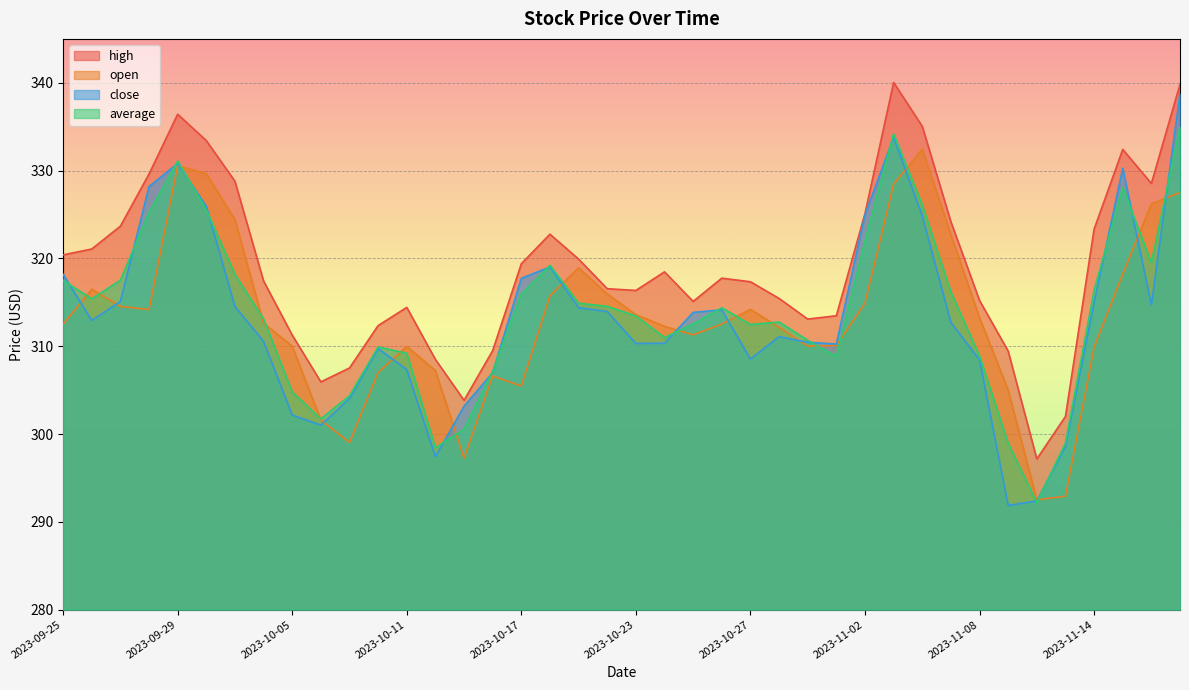

Is it true that open equals 315.9 at 2023-10-20?

True